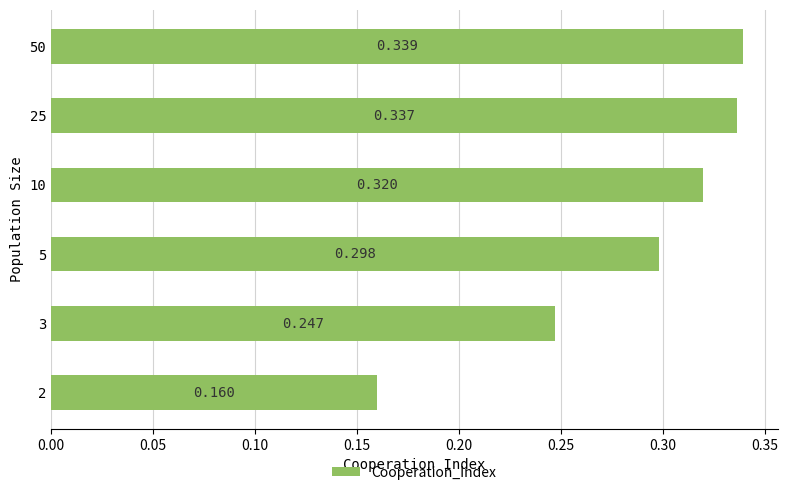

Count the values in the range 0 to 1.

6